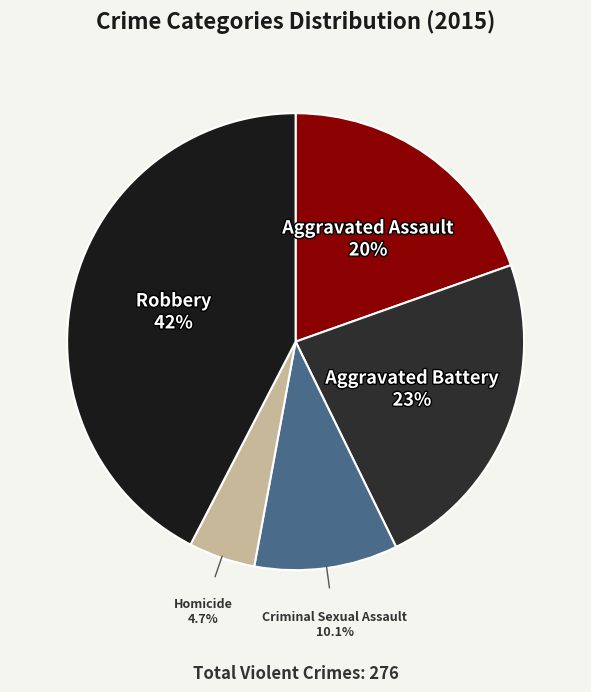

Is there a majority slice in this chart?

No